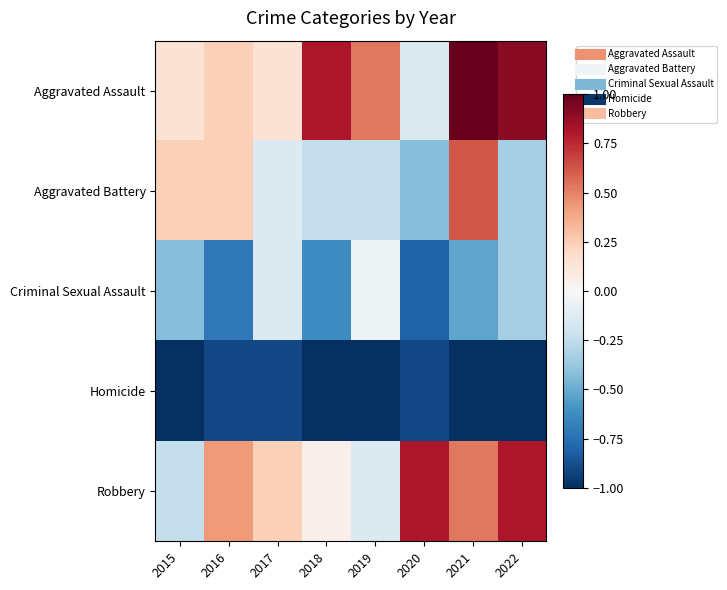

Reading left to right, transcribe all the data shown in this chart.

Aggravated Assault: 2015=0.1	2016=0.2	2017=0.1	2018=0.8	2019=0.5	2020=-0.1	2021=1.0	2022=0.9
Aggravated Battery: 2015=0.2	2016=0.2	2017=-0.1	2018=-0.2	2019=-0.2	2020=-0.4	2021=0.6	2022=-0.3
Criminal Sexual Assault: 2015=-0.4	2016=-0.7	2017=-0.1	2018=-0.6	2019=-0.0	2020=-0.8	2021=-0.5	2022=-0.3
Homicide: 2015=-1.0	2016=-0.9	2017=-0.9	2018=-1.0	2019=-1.0	2020=-0.9	2021=-1.0	2022=-1.0
Robbery: 2015=-0.2	2016=0.4	2017=0.2	2018=0.0	2019=-0.1	2020=0.8	2021=0.5	2022=0.8